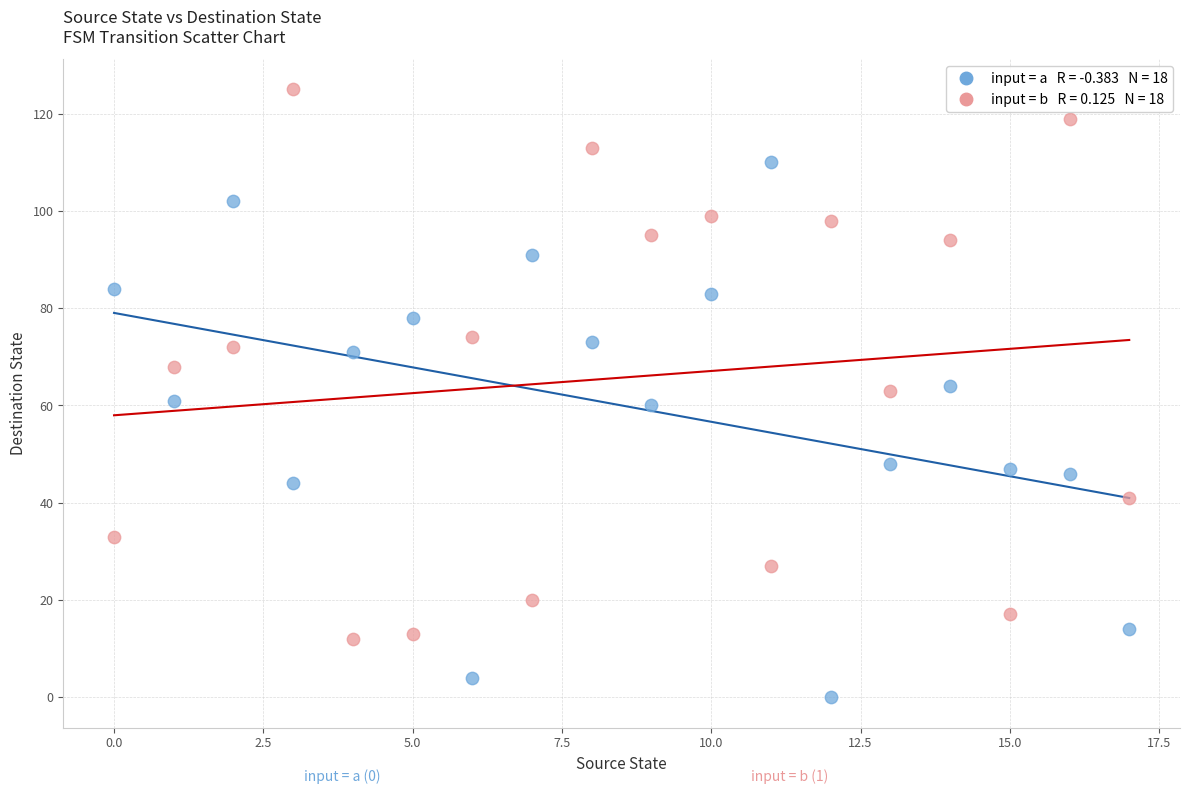

Across all data points, what is the range of Y values (max minus min)?

125